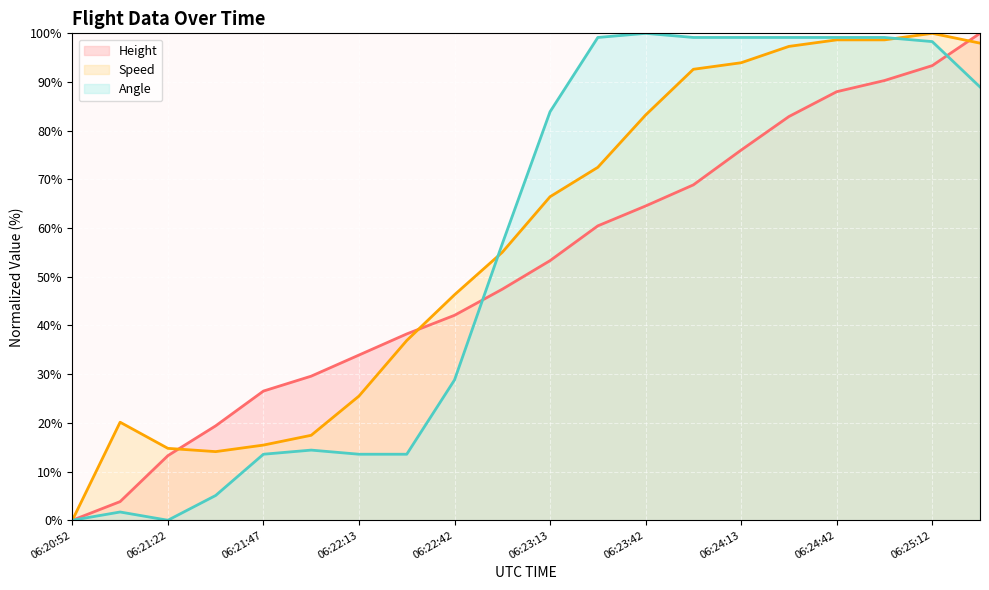

True or false: Speed (line) has a value of 97.3 at 15.

True